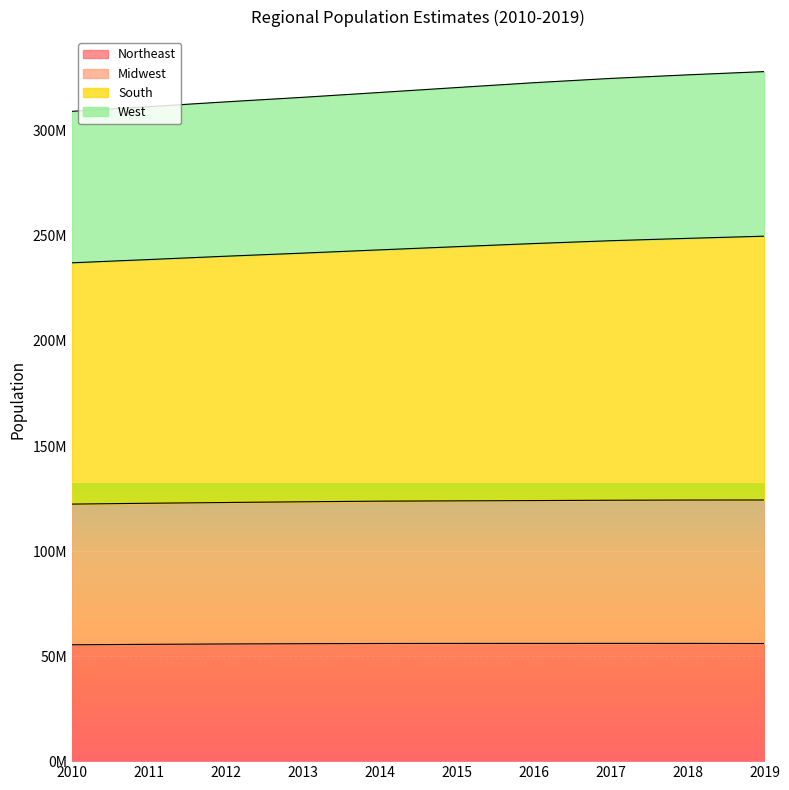

Does the chart display data point markers on the line(s)?

No